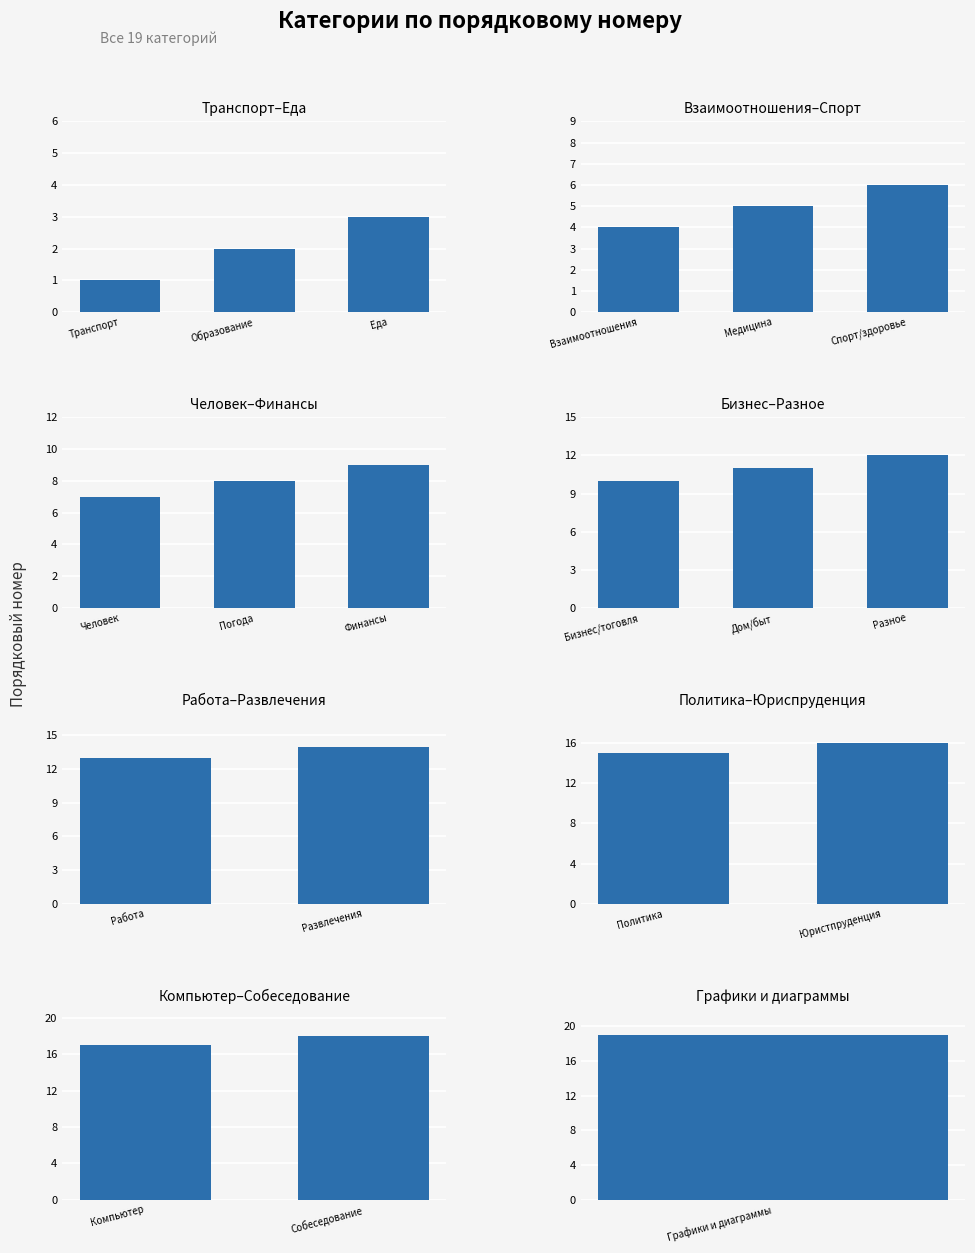

What is the label of the 14th bar from the right?

Спорт/здоровье